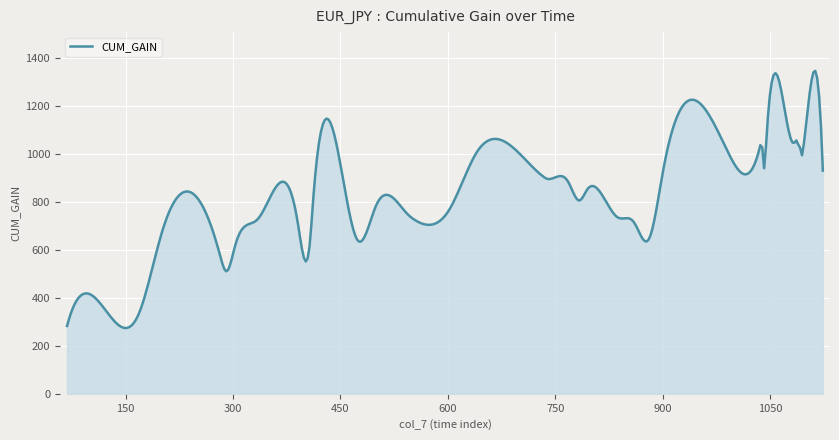

What is the greatest value displayed?

1345.2